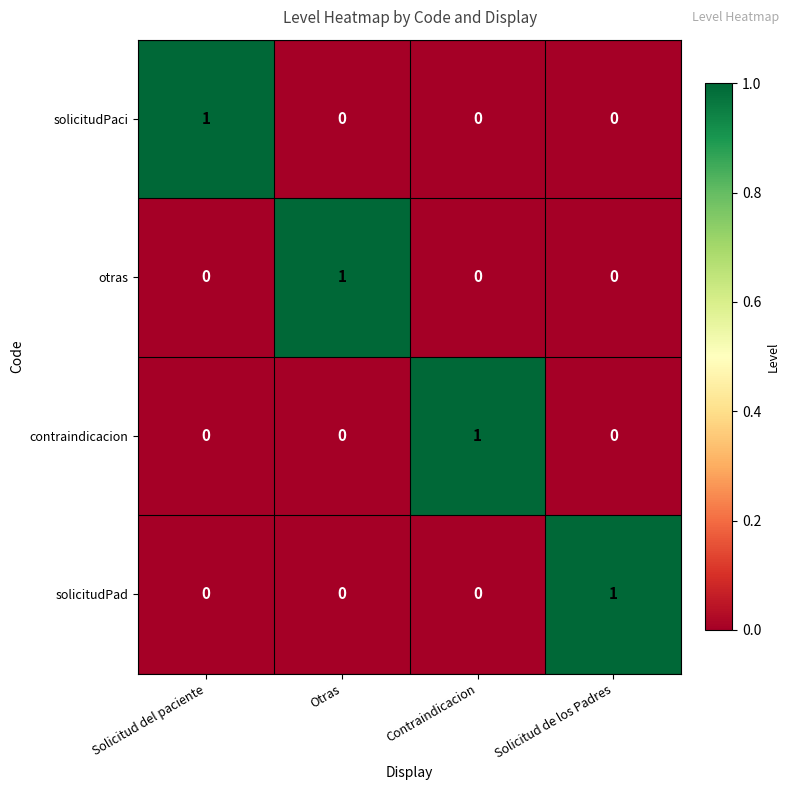

How many solicitudPad values are between 0 and 1?

4